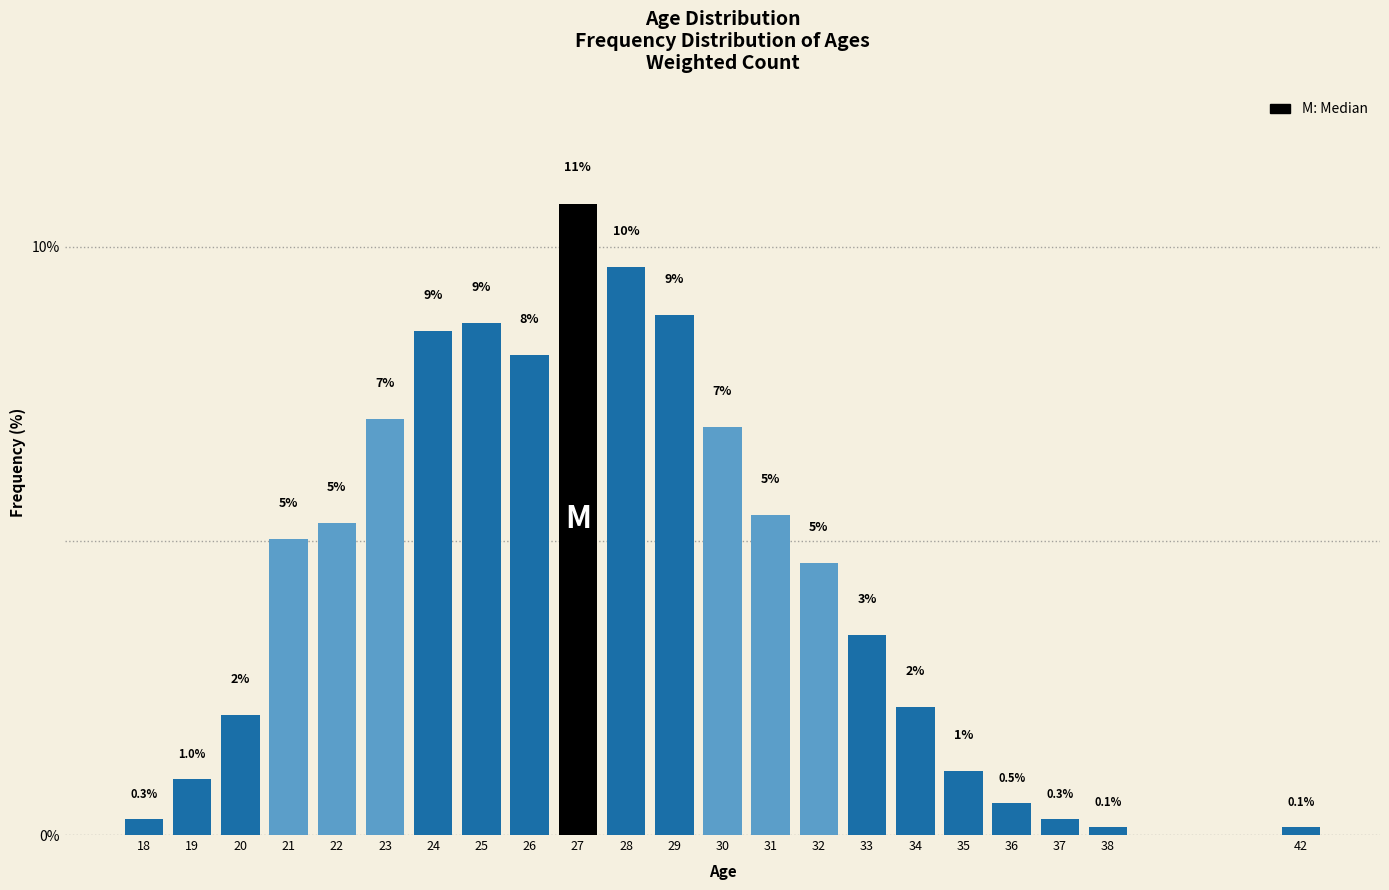

True or false: the data shows 8.7 at 25.

True